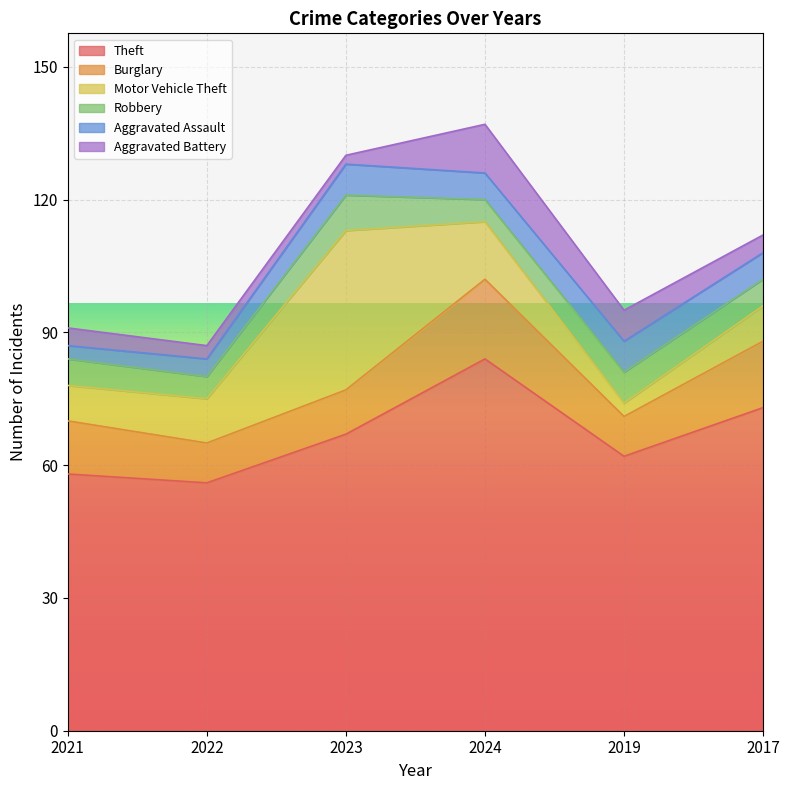

Which series ends up on top after the final intersection of Burglary and Motor Vehicle Theft?

Burglary